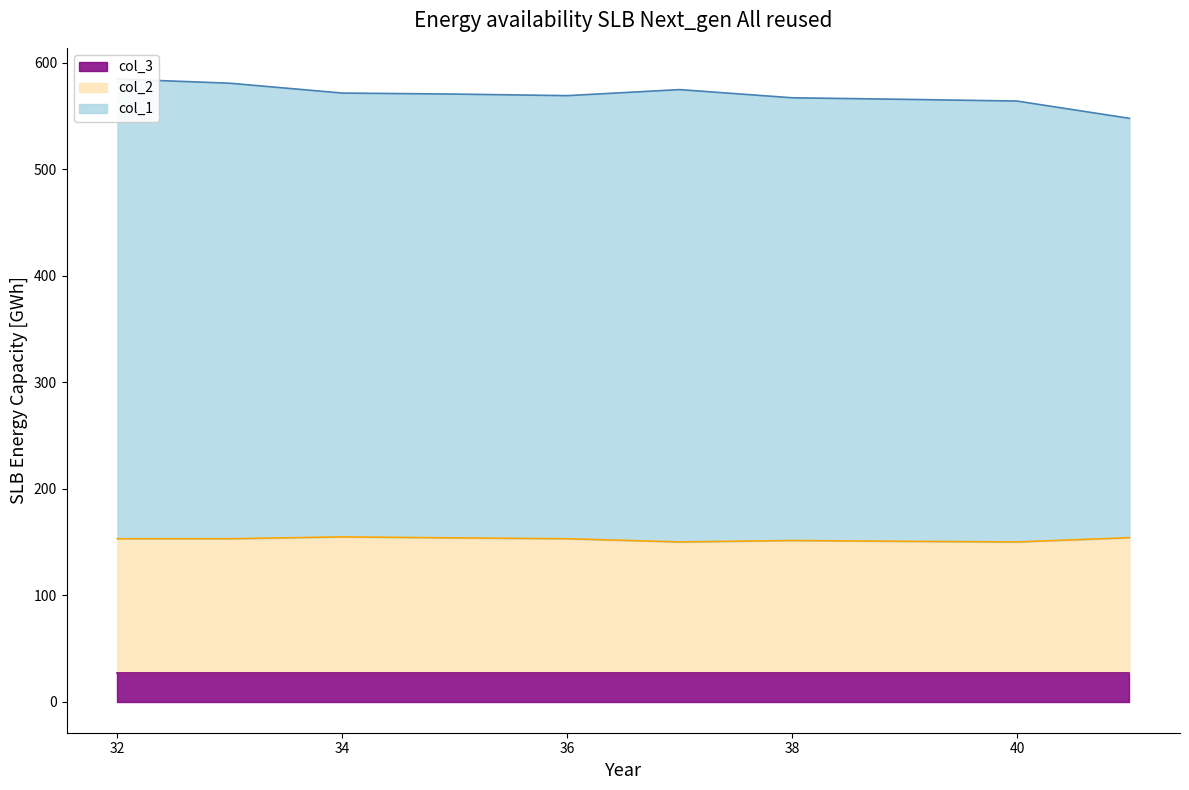

Between 39 and 39, which is larger?

39